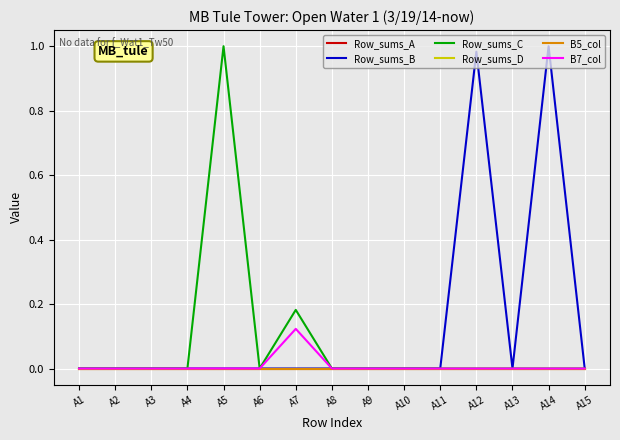

Where is the first local minimum for Row_sums_C?

A6